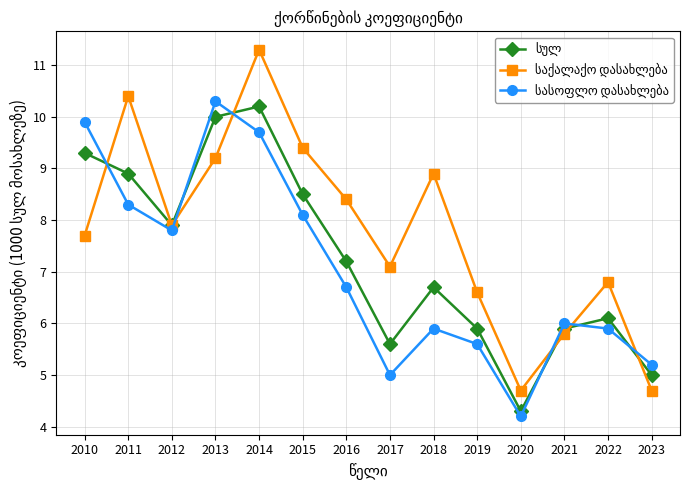

Which category has the lowest value across all series?

2020